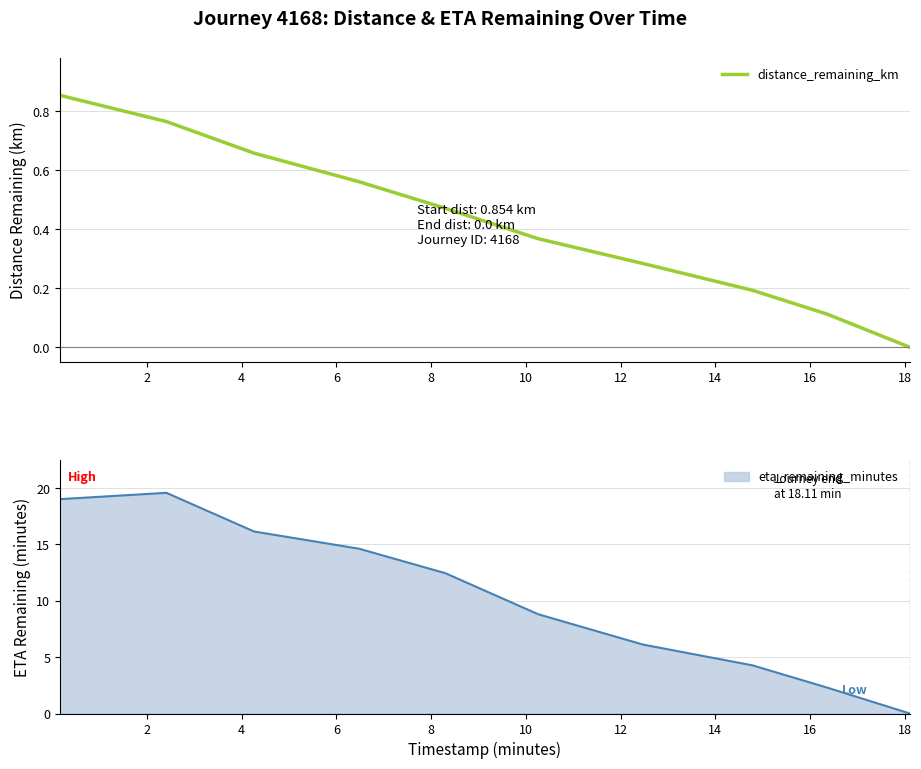

What is the approximate value at 10?

0.4